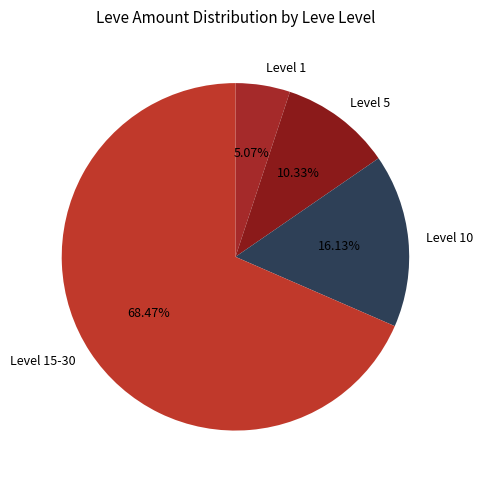

Do Level 1 and Level 15-30 together represent more than half of the pie?

Yes